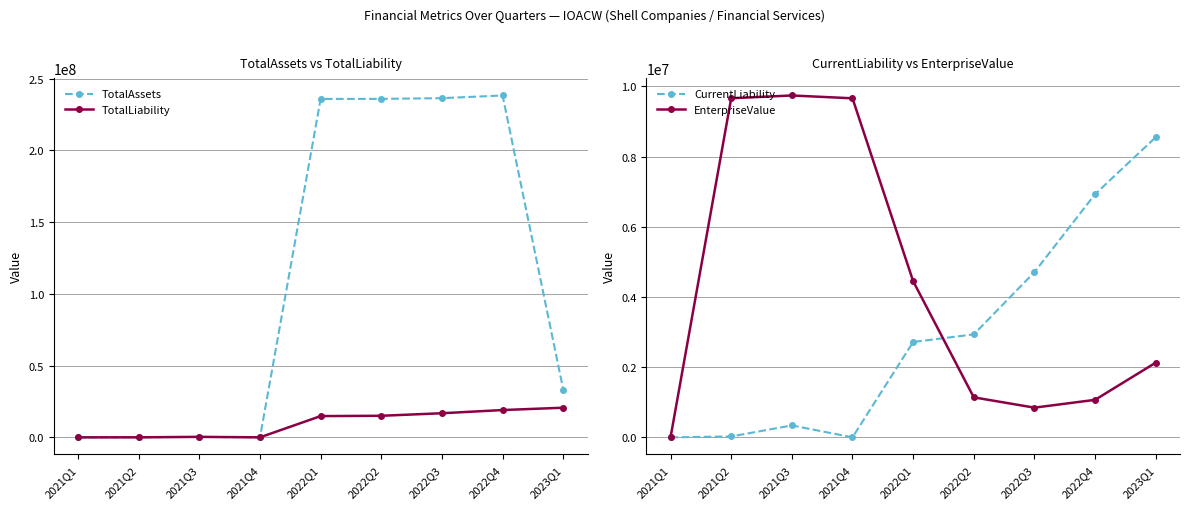

What is the sum of all CurrentLiability values?

26207400.3